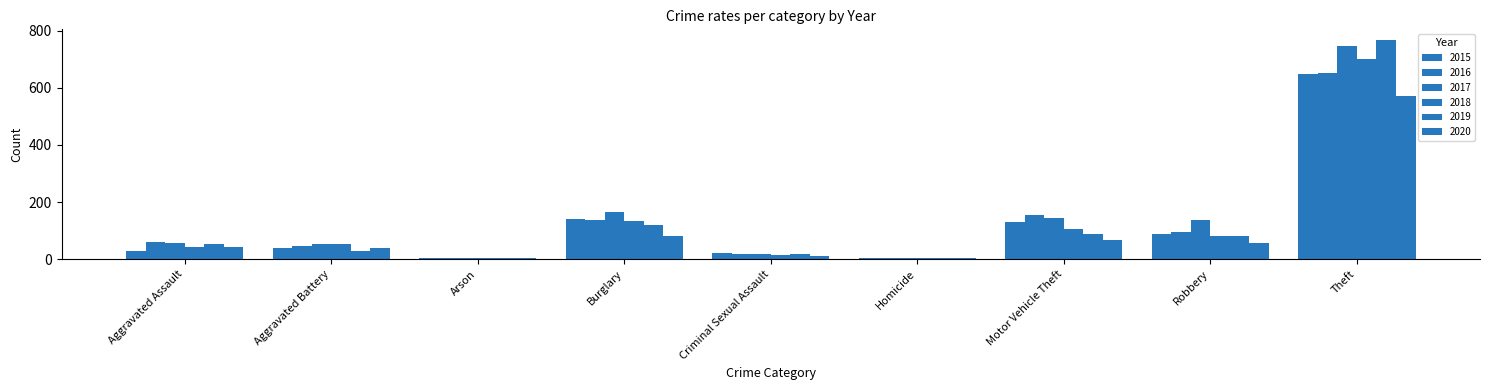

List the labels in order of 2019 value, smallest first.

Homicide, Arson, Criminal Sexual Assault, Aggravated Battery, Aggravated Assault, Robbery, Motor Vehicle Theft, Burglary, Theft